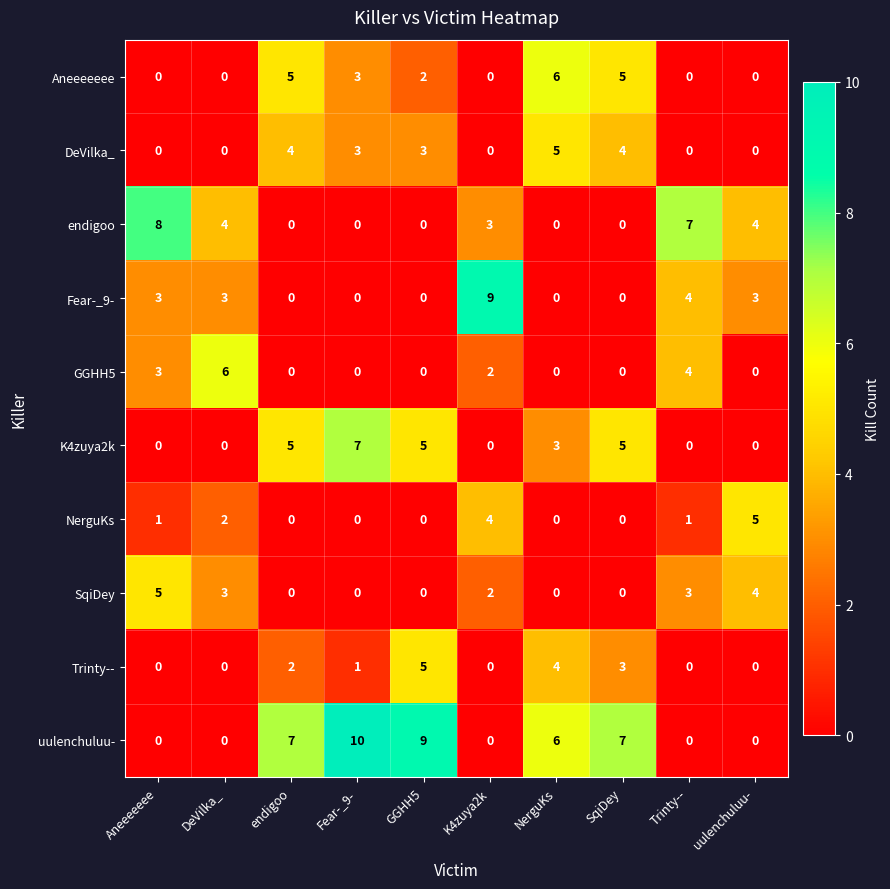

What is the difference between the K4zuya2k values at K4zuya2k and endigoo?

5